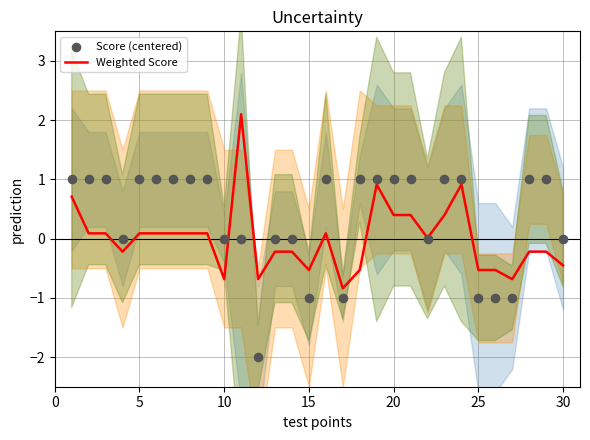

What are all the series names shown in the legend?

Weighted Score, Score (centered)